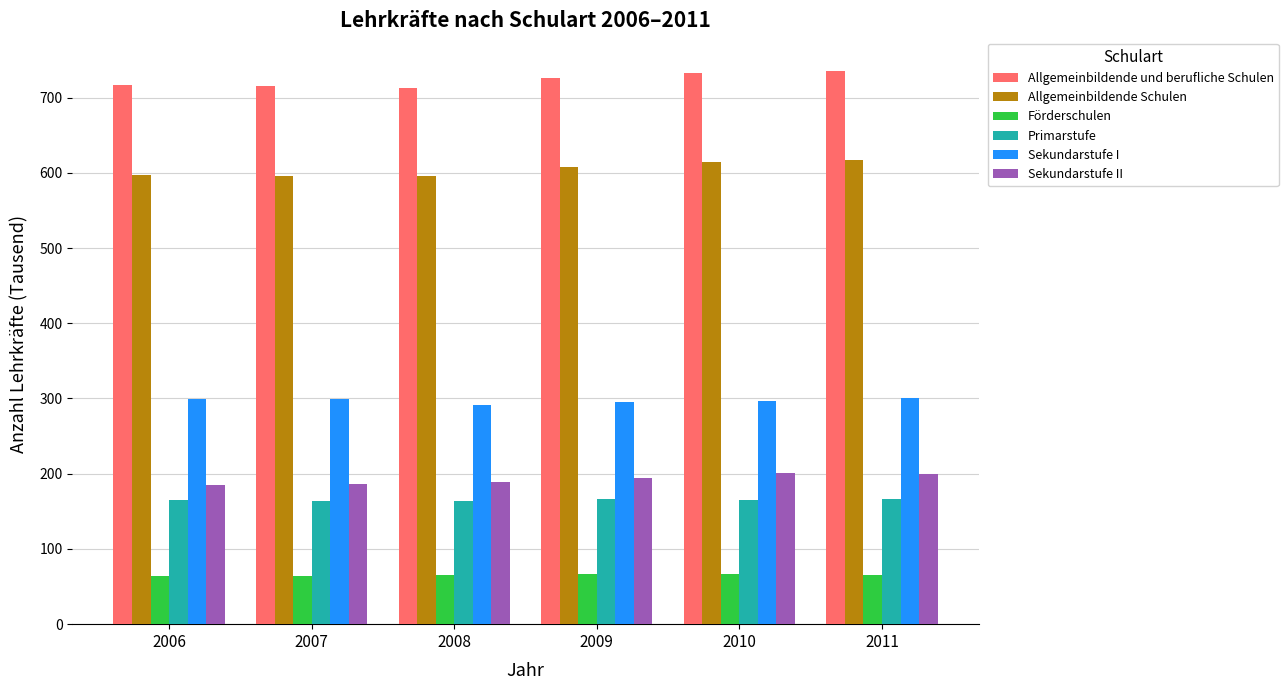

What is the total value across all series at 2006?

2027.2